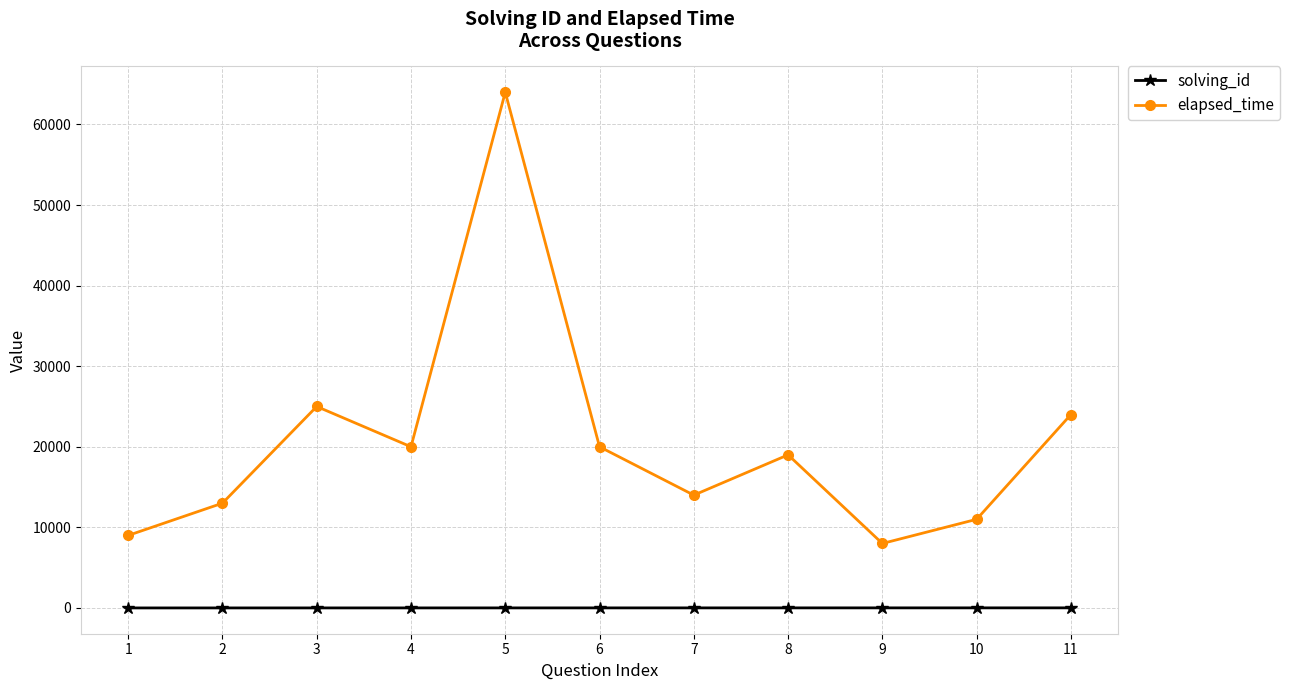

What is the total value across all series at 5?

64005